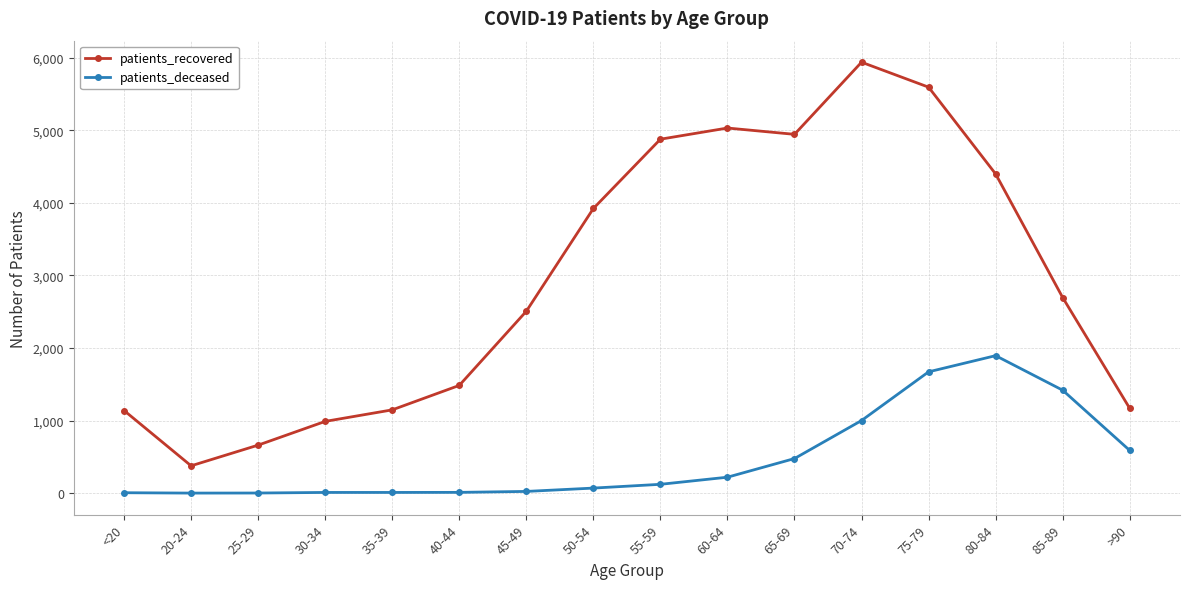

What is the sum of the patients_recovered values at 75-79 and 80-84?

9994